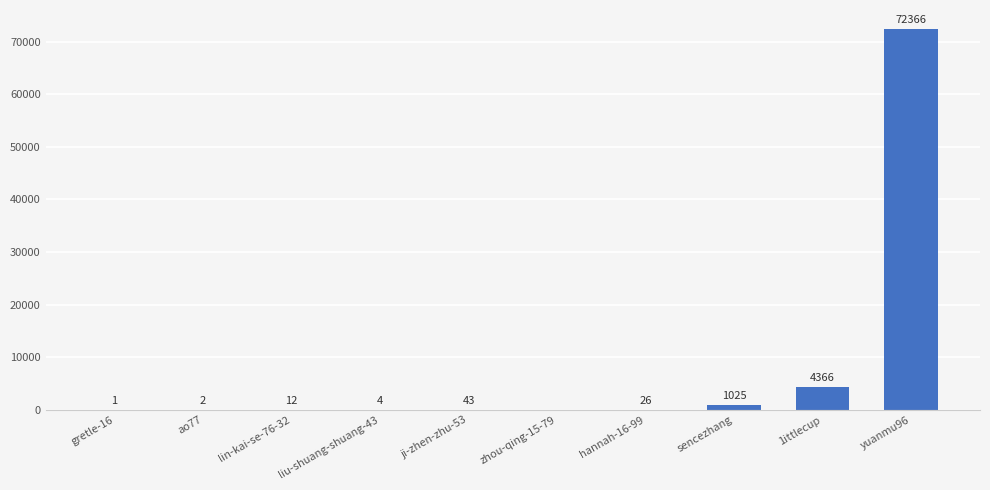

At which label does the data first exceed 26?

ji-zhen-zhu-53